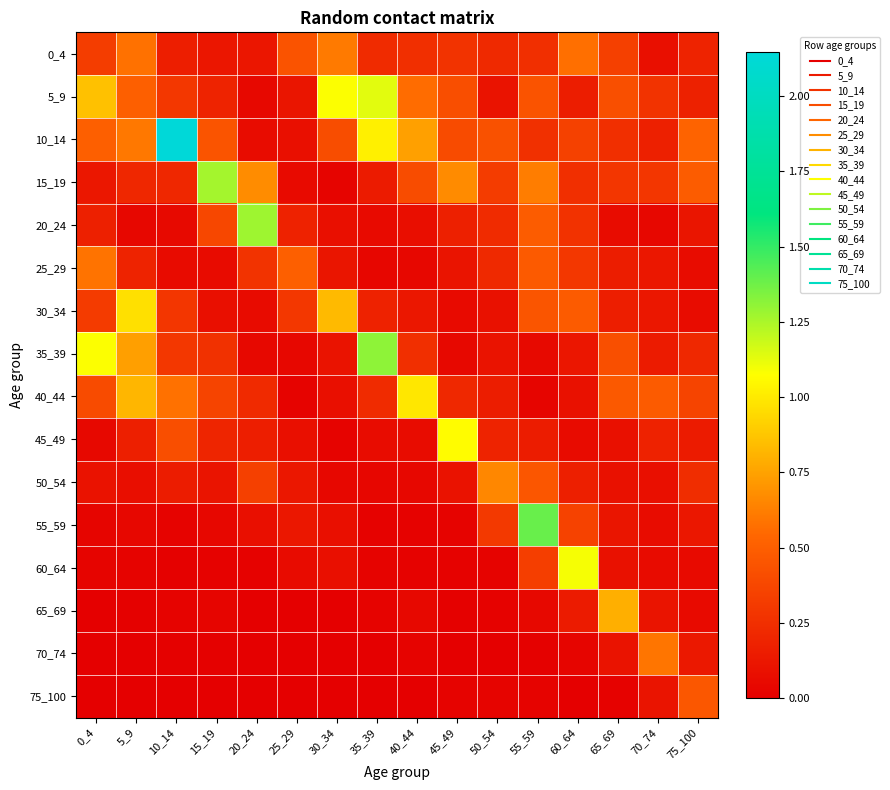

Reading left to right, transcribe all the data shown in this chart.

0_4: 0_4=0.3	5_9=0.6	10_14=0.2	15_19=0.1	20_24=0.1	25_29=0.4	30_34=0.6	35_39=0.2	40_44=0.2	45_49=0.3	50_54=0.2	55_59=0.2	60_64=0.6	65_69=0.3	70_74=0.1	75_100=0.2
5_9: 0_4=0.9	5_9=0.5	10_14=0.3	15_19=0.2	20_24=0.0	25_29=0.1	30_34=1.1	35_39=1.1	40_44=0.6	45_49=0.4	50_54=0.1	55_59=0.4	60_64=0.2	65_69=0.4	70_74=0.3	75_100=0.2
10_14: 0_4=0.5	5_9=0.6	10_14=2.1	15_19=0.4	20_24=0.1	25_29=0.1	30_34=0.4	35_39=1.0	40_44=0.7	45_49=0.4	50_54=0.4	55_59=0.3	60_64=0.3	65_69=0.2	70_74=0.2	75_100=0.5
15_19: 0_4=0.1	5_9=0.2	10_14=0.2	15_19=1.3	20_24=0.7	25_29=0.1	30_34=0.0	35_39=0.2	40_44=0.4	45_49=0.7	50_54=0.3	55_59=0.6	60_64=0.2	65_69=0.3	70_74=0.3	75_100=0.5
20_24: 0_4=0.2	5_9=0.0	10_14=0.1	15_19=0.4	20_24=1.3	25_29=0.2	30_34=0.1	35_39=0.1	40_44=0.1	45_49=0.2	50_54=0.2	55_59=0.5	60_64=0.3	65_69=0.1	70_74=0.0	75_100=0.1
25_29: 0_4=0.6	5_9=0.2	10_14=0.1	15_19=0.1	20_24=0.3	25_29=0.5	30_34=0.1	35_39=0.0	40_44=0.0	45_49=0.1	50_54=0.2	55_59=0.5	60_64=0.3	65_69=0.2	70_74=0.1	75_100=0.1
30_34: 0_4=0.3	5_9=1.0	10_14=0.3	15_19=0.1	20_24=0.1	25_29=0.3	30_34=0.8	35_39=0.2	40_44=0.1	45_49=0.1	50_54=0.1	55_59=0.5	60_64=0.5	65_69=0.2	70_74=0.1	75_100=0.1
35_39: 0_4=1.1	5_9=0.7	10_14=0.3	15_19=0.3	20_24=0.0	25_29=0.0	30_34=0.1	35_39=1.3	40_44=0.3	45_49=0.0	50_54=0.1	55_59=0.1	60_64=0.1	65_69=0.4	70_74=0.1	75_100=0.2
40_44: 0_4=0.4	5_9=0.8	10_14=0.6	15_19=0.4	20_24=0.2	25_29=0.0	30_34=0.1	35_39=0.2	40_44=1.0	45_49=0.2	50_54=0.2	55_59=0.0	60_64=0.1	65_69=0.5	70_74=0.5	75_100=0.4
45_49: 0_4=0.0	5_9=0.2	10_14=0.4	15_19=0.2	20_24=0.2	25_29=0.1	30_34=0.0	35_39=0.1	40_44=0.1	45_49=1.1	50_54=0.2	55_59=0.2	60_64=0.1	65_69=0.1	70_74=0.2	75_100=0.1
50_54: 0_4=0.1	5_9=0.1	10_14=0.2	15_19=0.1	20_24=0.3	25_29=0.1	30_34=0.0	35_39=0.0	40_44=0.0	45_49=0.1	50_54=0.7	55_59=0.5	60_64=0.2	65_69=0.1	70_74=0.1	75_100=0.2
55_59: 0_4=0.0	5_9=0.0	10_14=0.0	15_19=0.0	20_24=0.1	25_29=0.1	30_34=0.1	35_39=0.0	40_44=0.0	45_49=0.0	50_54=0.3	55_59=1.4	60_64=0.3	65_69=0.1	70_74=0.1	75_100=0.1
60_64: 0_4=0.0	5_9=0.0	10_14=0.0	15_19=0.0	20_24=0.0	25_29=0.1	30_34=0.1	35_39=0.0	40_44=0.0	45_49=0.0	50_54=0.0	55_59=0.3	60_64=1.1	65_69=0.1	70_74=0.1	75_100=0.1
65_69: 0_4=0.0	5_9=0.0	10_14=0.0	15_19=0.0	20_24=0.0	25_29=0.0	30_34=0.0	35_39=0.0	40_44=0.0	45_49=0.0	50_54=0.0	55_59=0.0	60_64=0.1	65_69=0.8	70_74=0.1	75_100=0.1
70_74: 0_4=0.0	5_9=0.0	10_14=0.0	15_19=0.0	20_24=0.0	25_29=0.0	30_34=0.0	35_39=0.0	40_44=0.0	45_49=0.0	50_54=0.0	55_59=0.0	60_64=0.0	65_69=0.1	70_74=0.6	75_100=0.1
75_100: 0_4=0.0	5_9=0.0	10_14=0.0	15_19=0.0	20_24=0.0	25_29=0.0	30_34=0.0	35_39=0.0	40_44=0.0	45_49=0.0	50_54=0.0	55_59=0.0	60_64=0.0	65_69=0.0	70_74=0.1	75_100=0.5